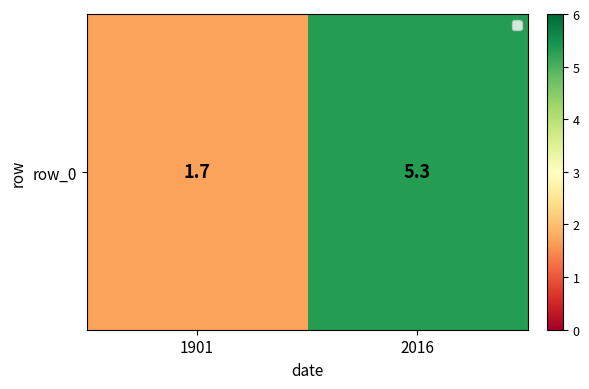

Between 1901 and 2016, which is larger?

2016